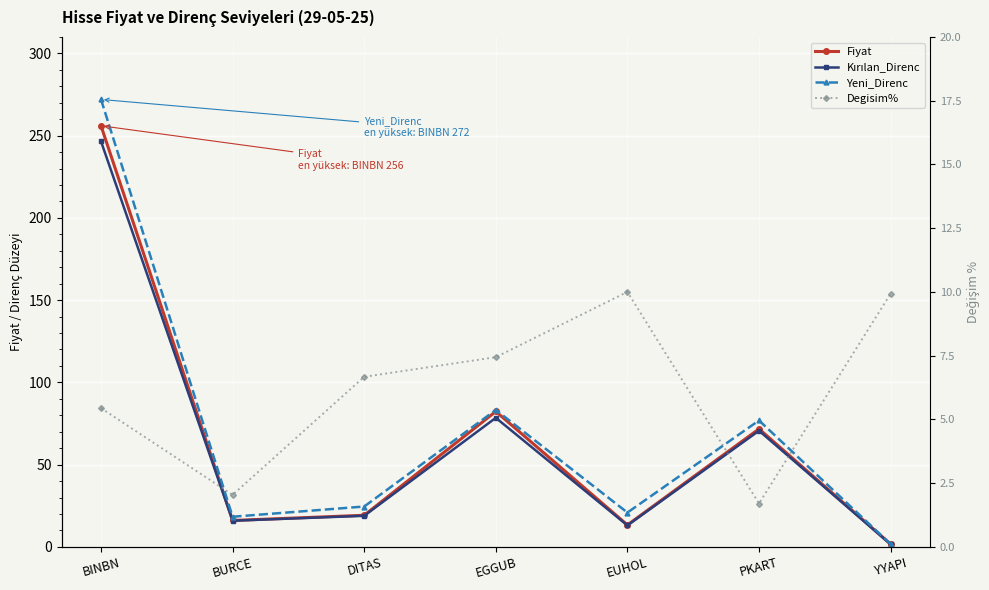

What are all the series names shown in the legend?

Fiyat, Kırılan_Direnc, Yeni_Direnc, Degisim%